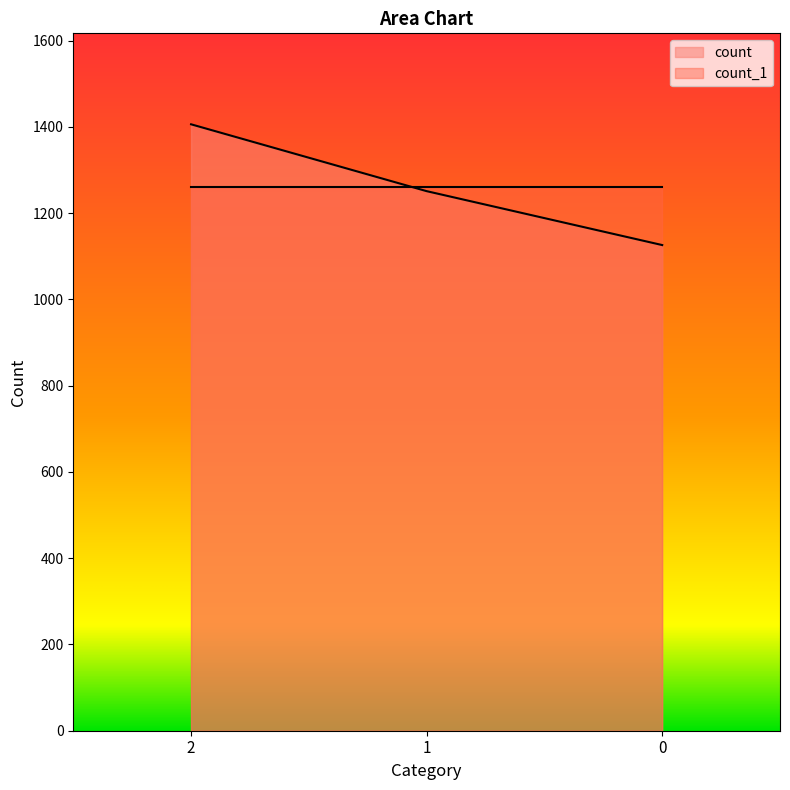

List the labels in order of value, largest first.

2, 1, 0